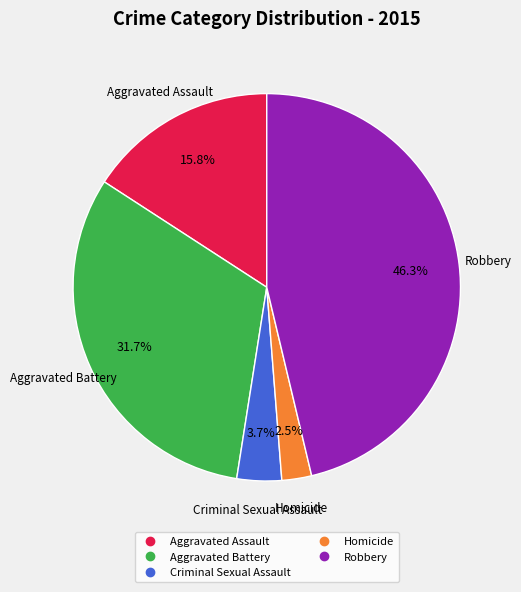

To the nearest percent, what is the average slice percentage?

20%